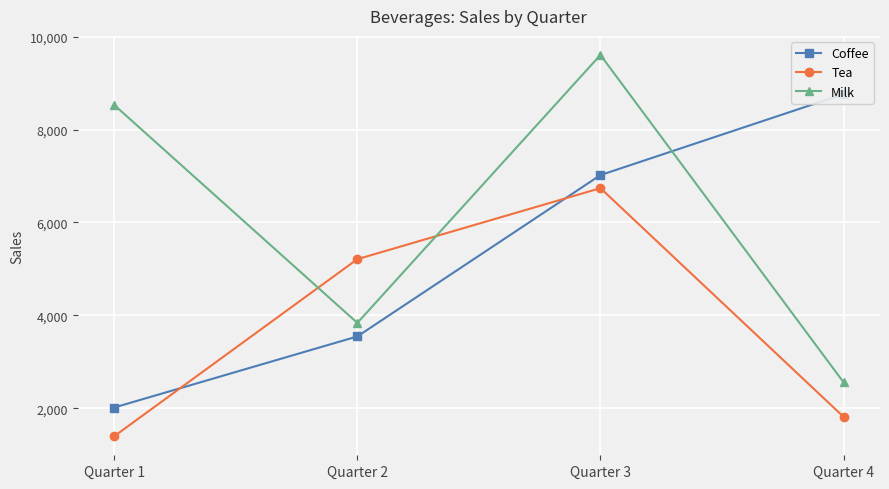

Where is the first local minimum for Milk?

Quarter 2